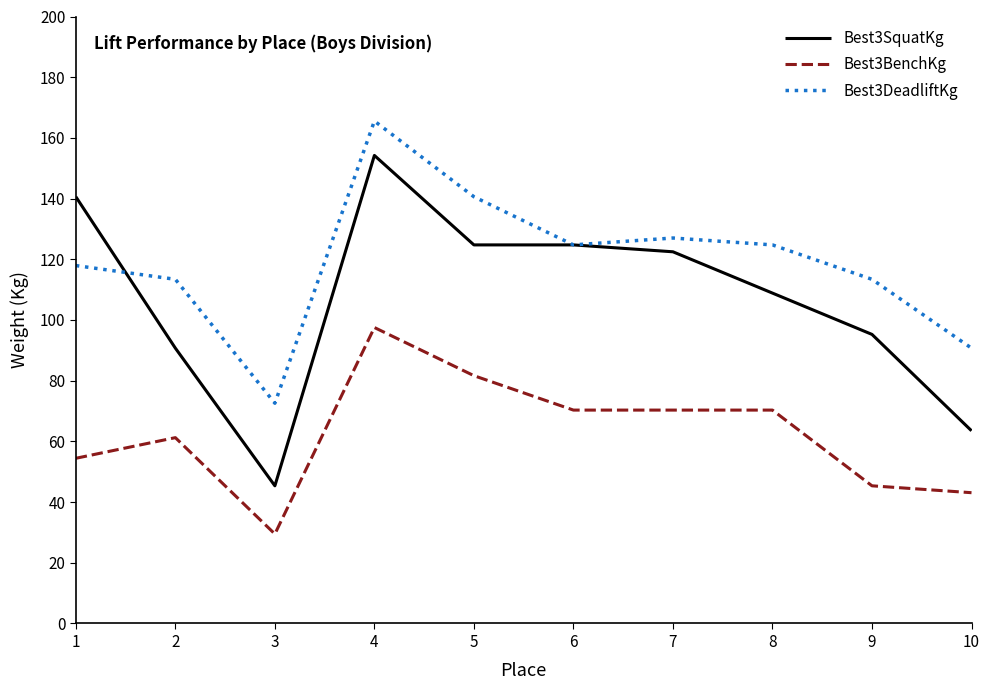

Which category has the highest value across all series?

4